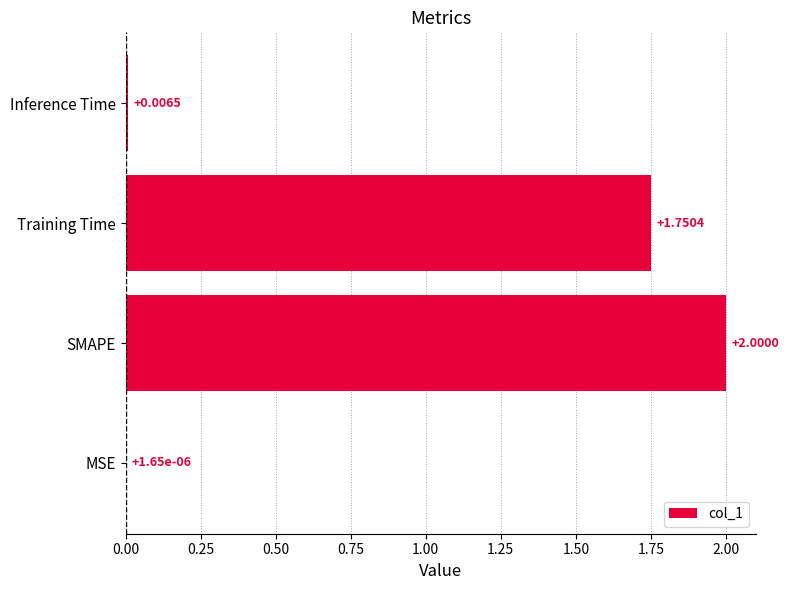

At which label is the value closest to 1?

Training Time